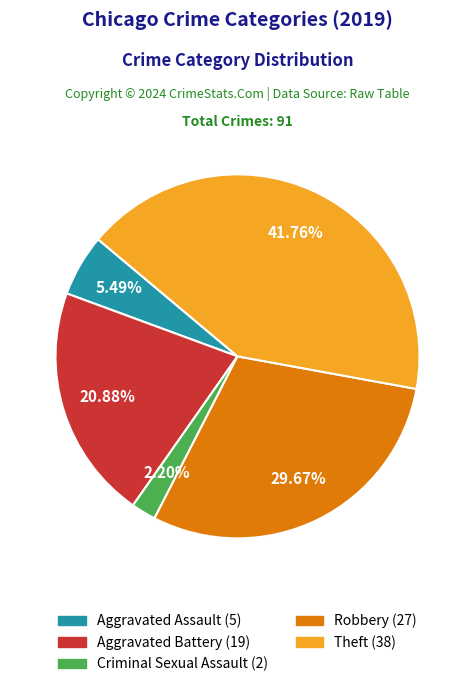

What is the smallest slice in the pie chart?

Criminal Sexual Assault